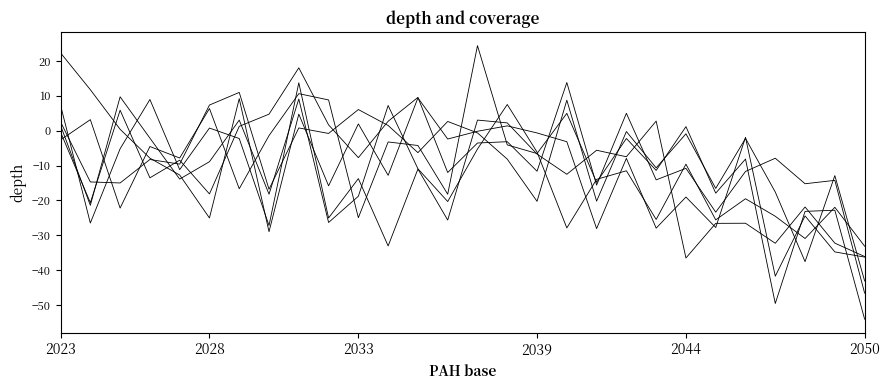

Is this an area chart (filled region under the line)?

No